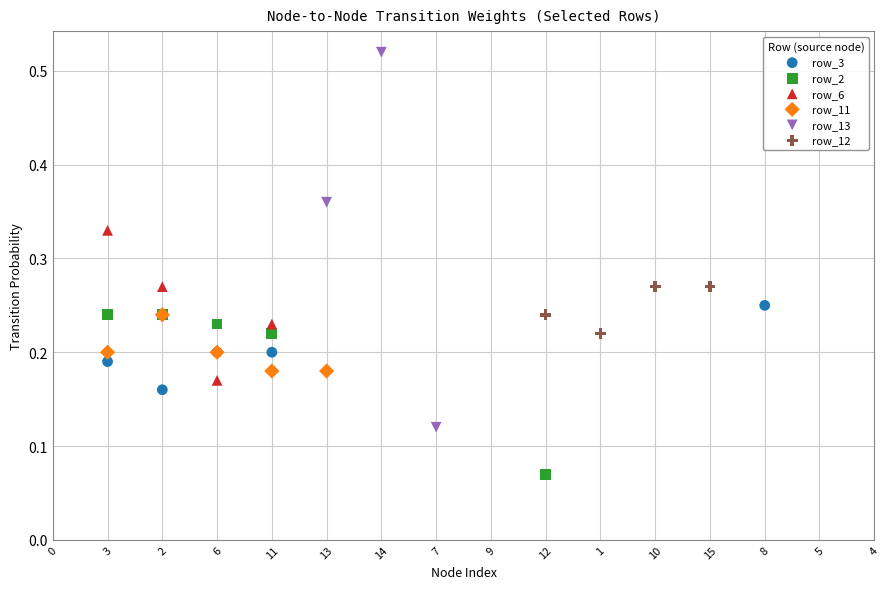

Which series reaches the maximum Y coordinate?

row_13